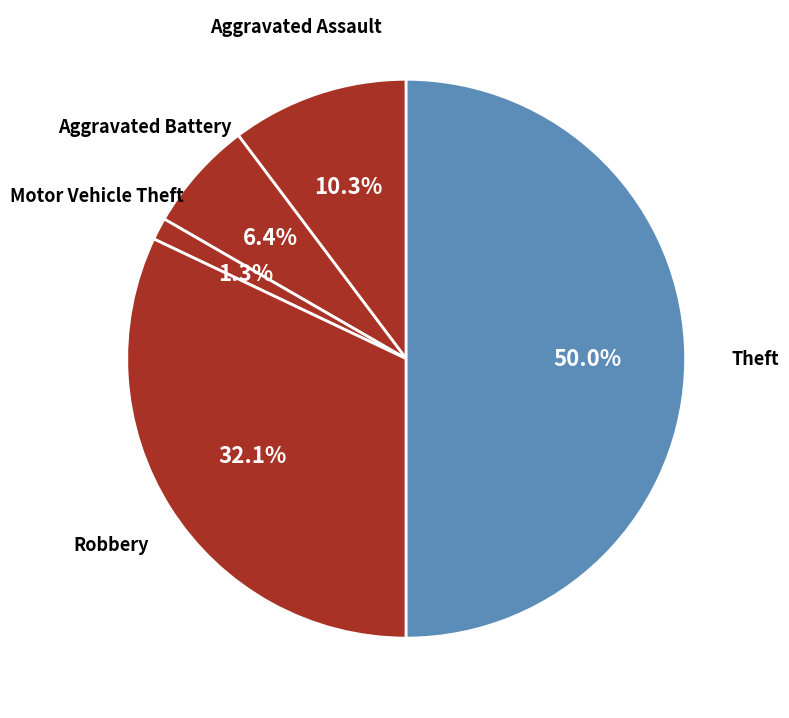

Does Robbery account for over 50% of the chart?

No